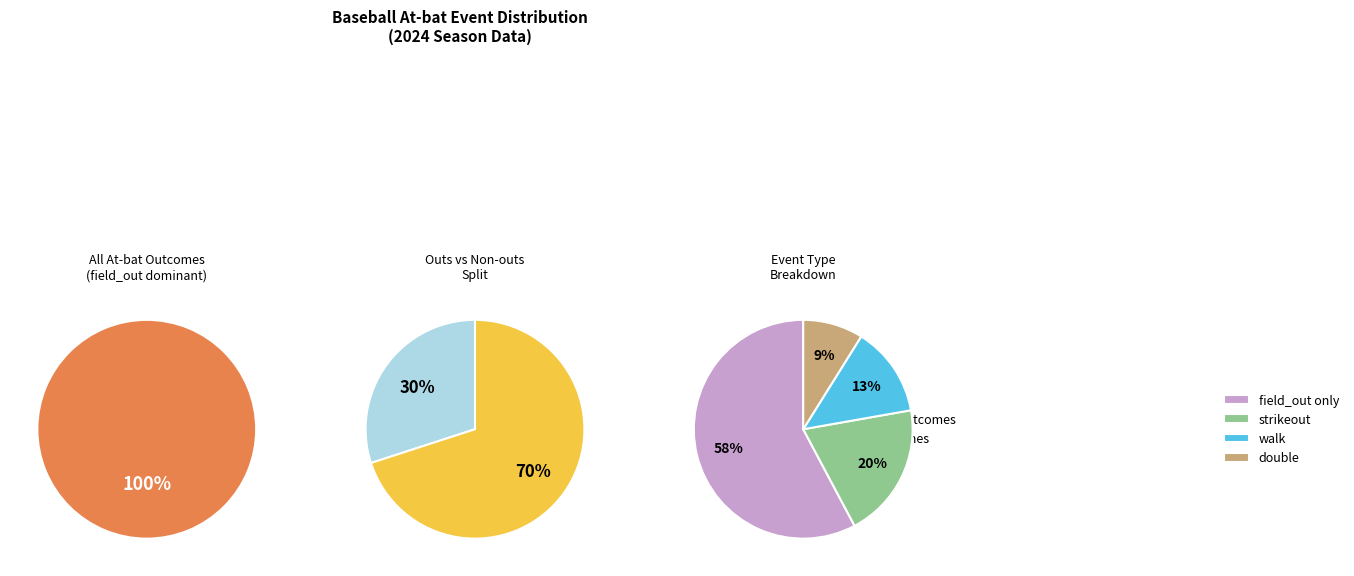

Is there a majority slice in this chart?

Yes